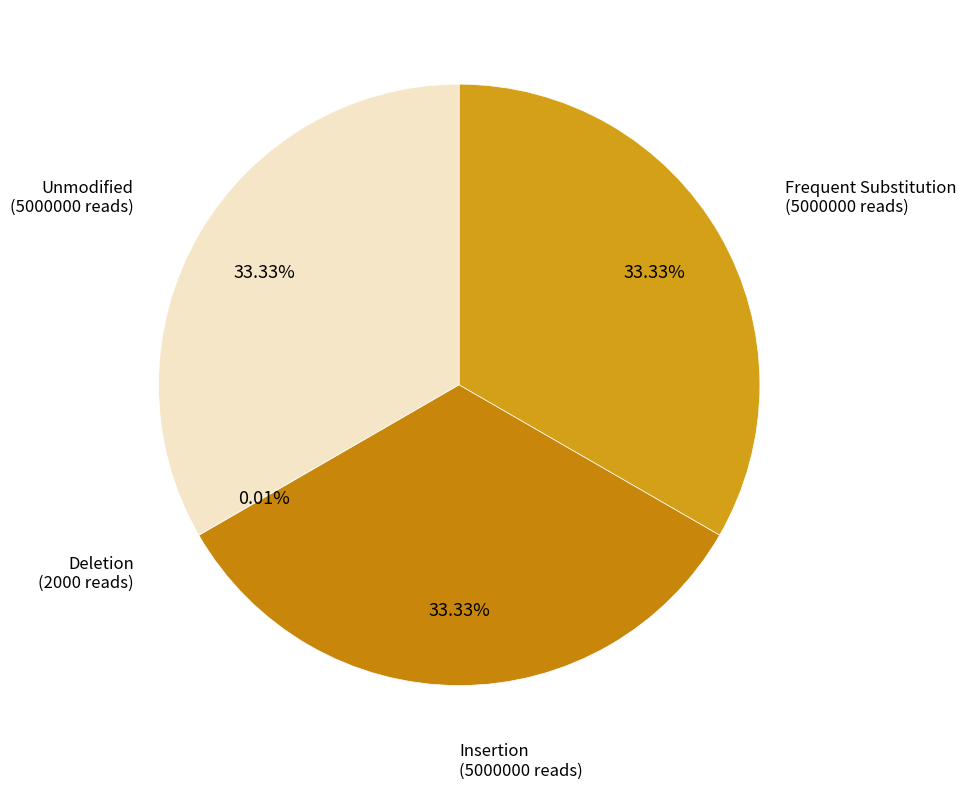

Do Unmodified (5000000 reads) and Insertion (5000000 reads) together represent more than half of the pie?

Yes